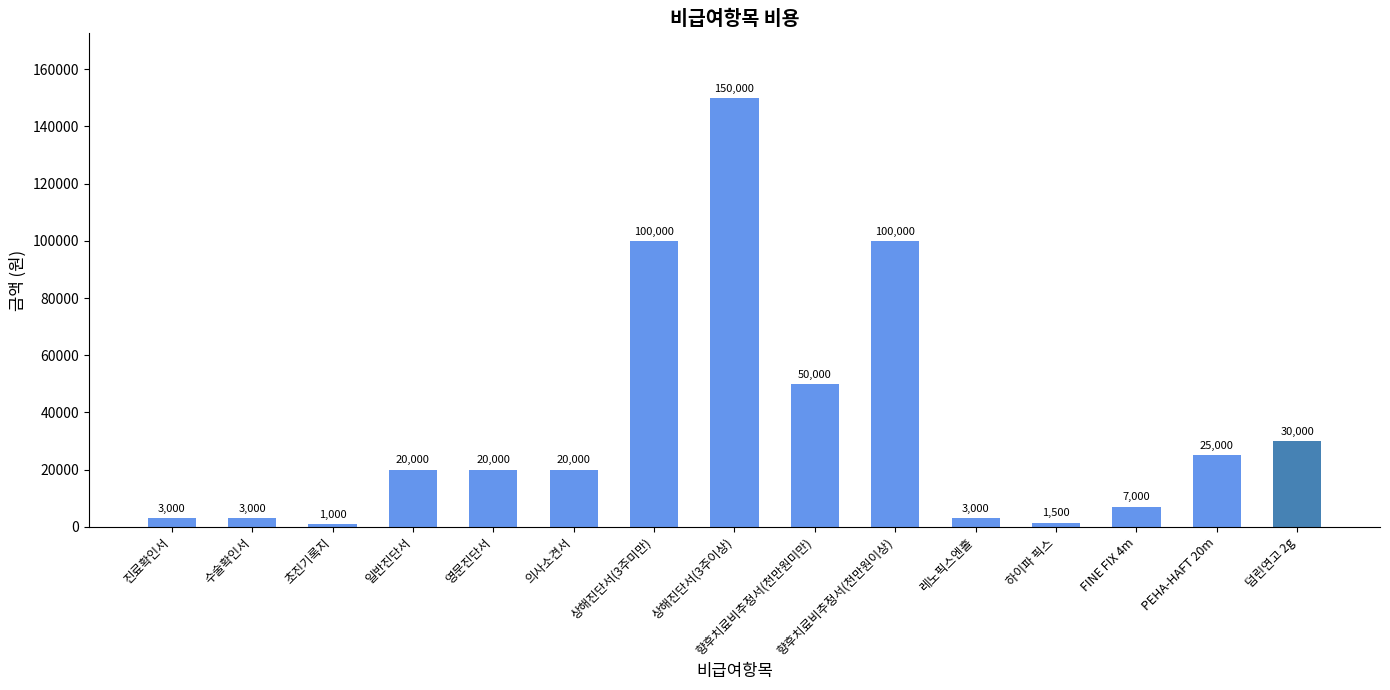

What is the label of the 1st bar from the right?

덤린연고 2g